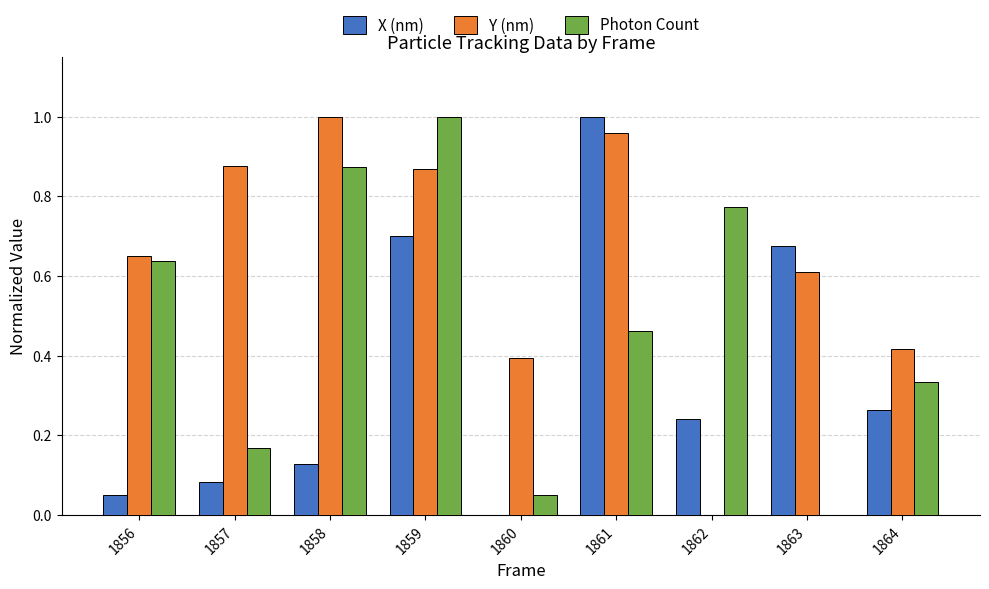

Where is Photon Count nearest to the value 0?

1863